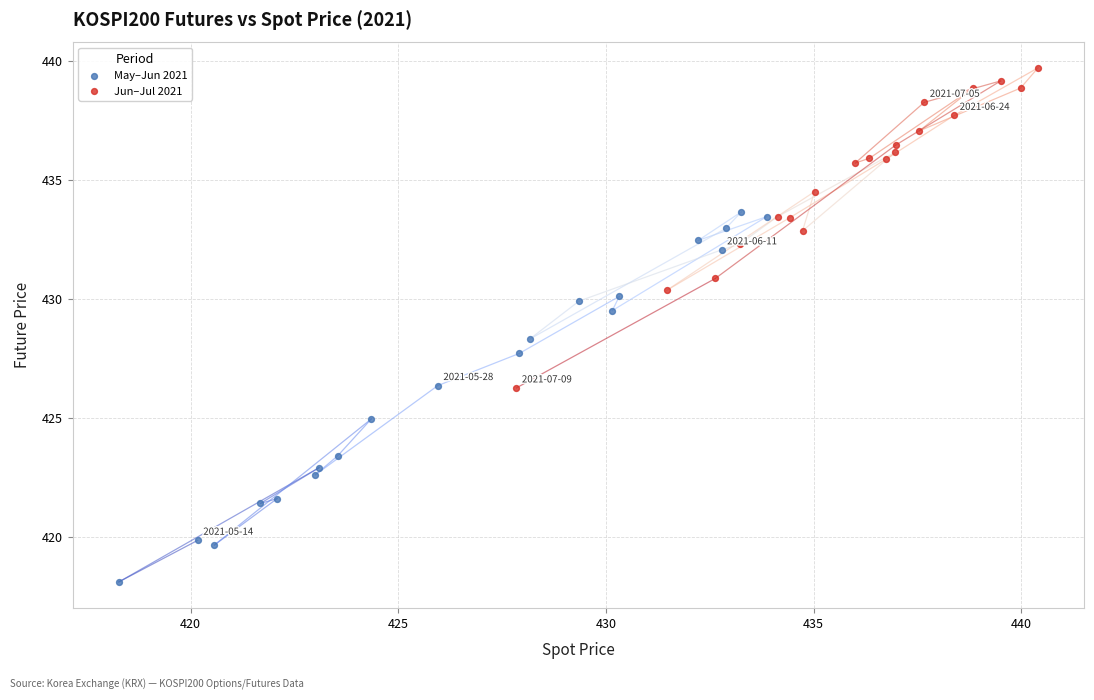

Which series contains the highest Y value?

Jun–Jul 2021